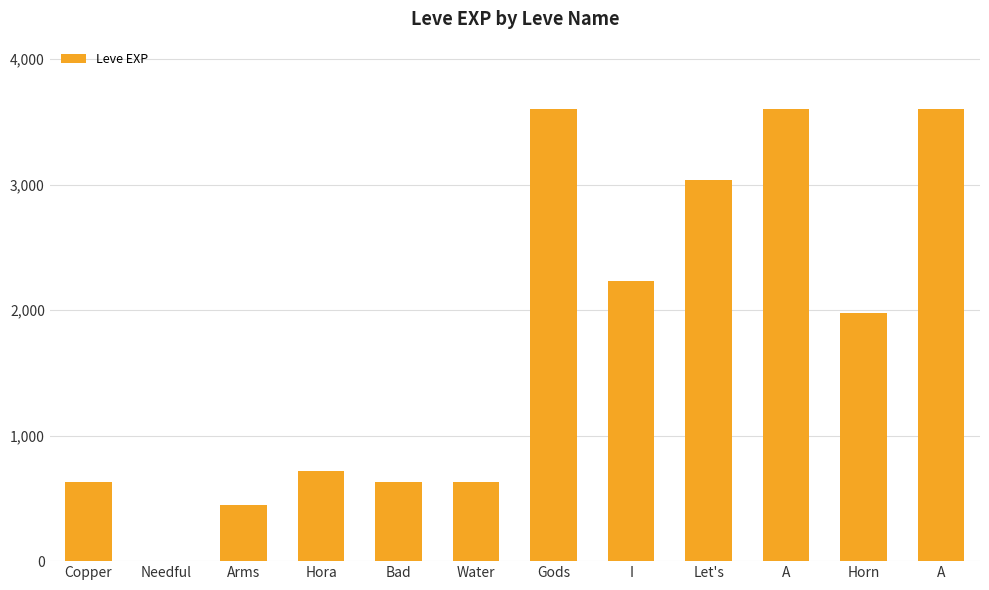

At which label does the data first exceed 1980?

Gods